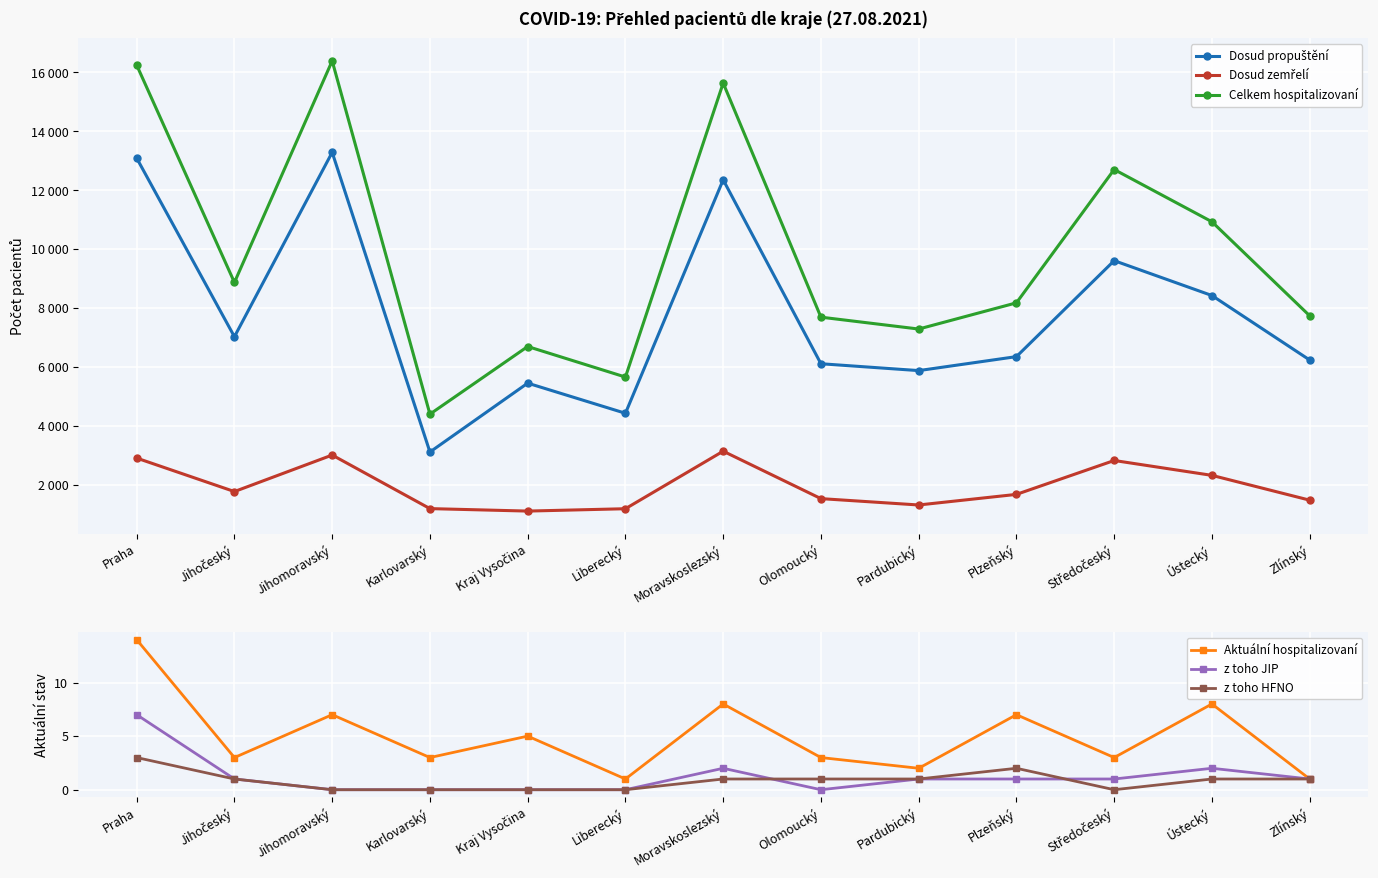

Is it true that Dosud propuštění equals 2862 at Liberecký?

False